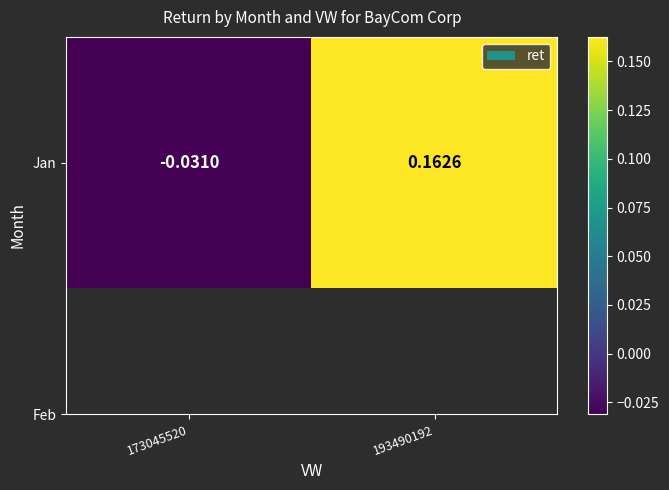

At which label does the data first exceed 0?

193490192